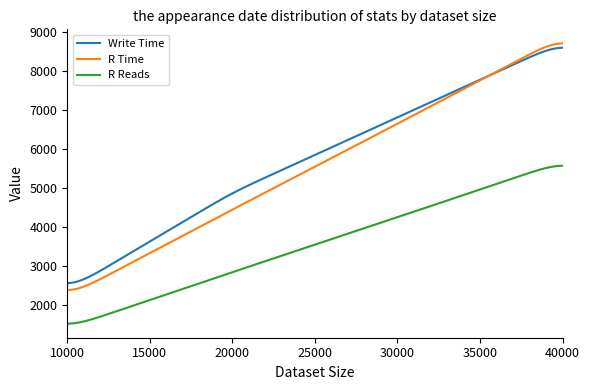

Which series has the largest range (max minus min)?

R Time